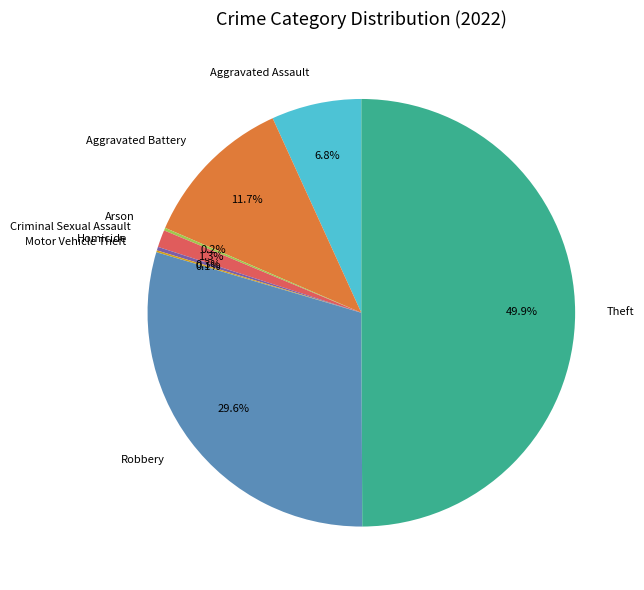

Which slice is the largest?

Theft